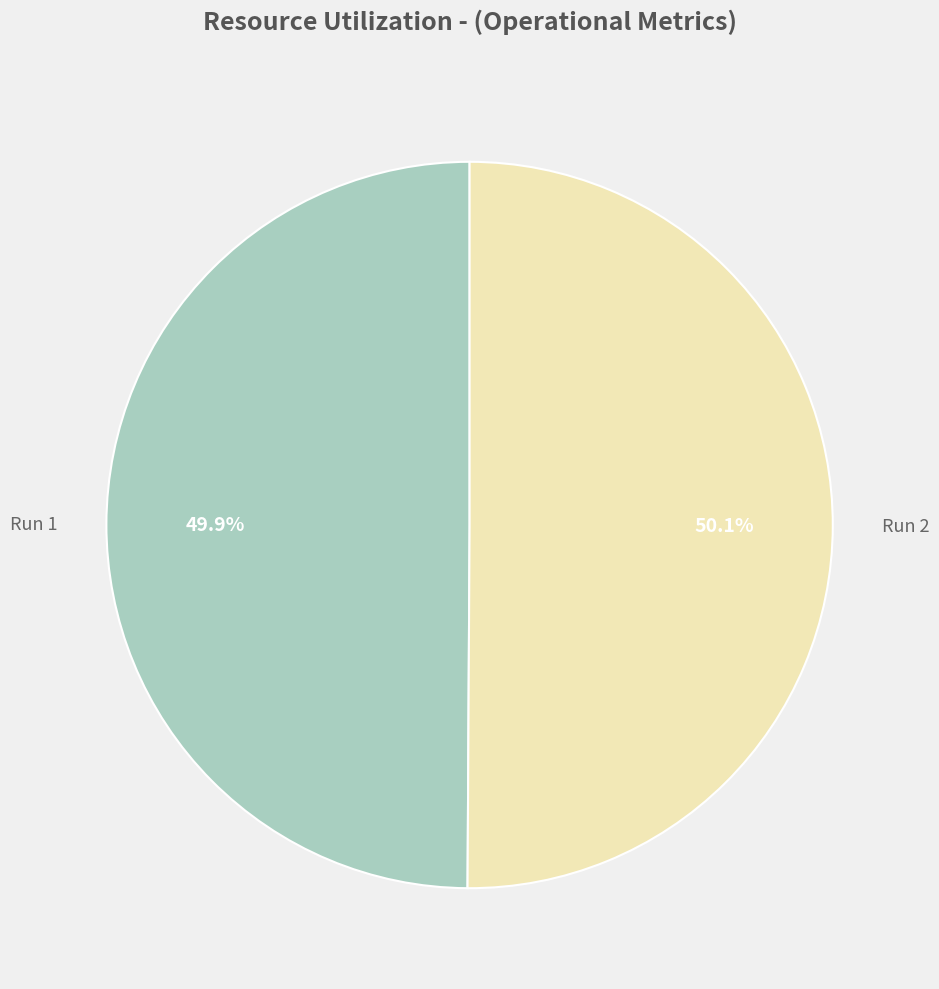

How much of the chart is everything except Run 1?

50.1%